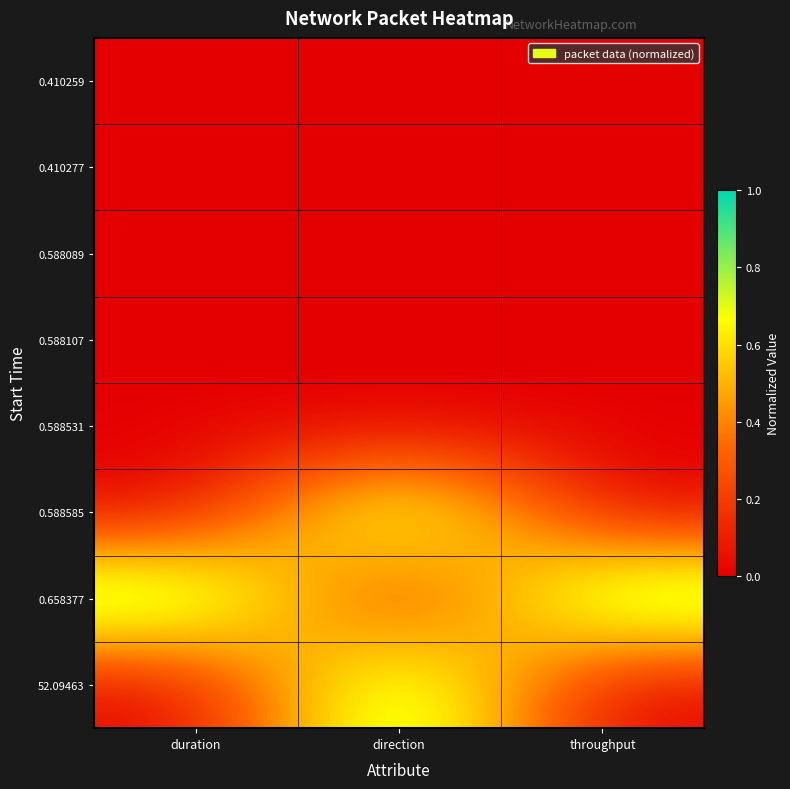

What is the total value across all series at direction?

2.0